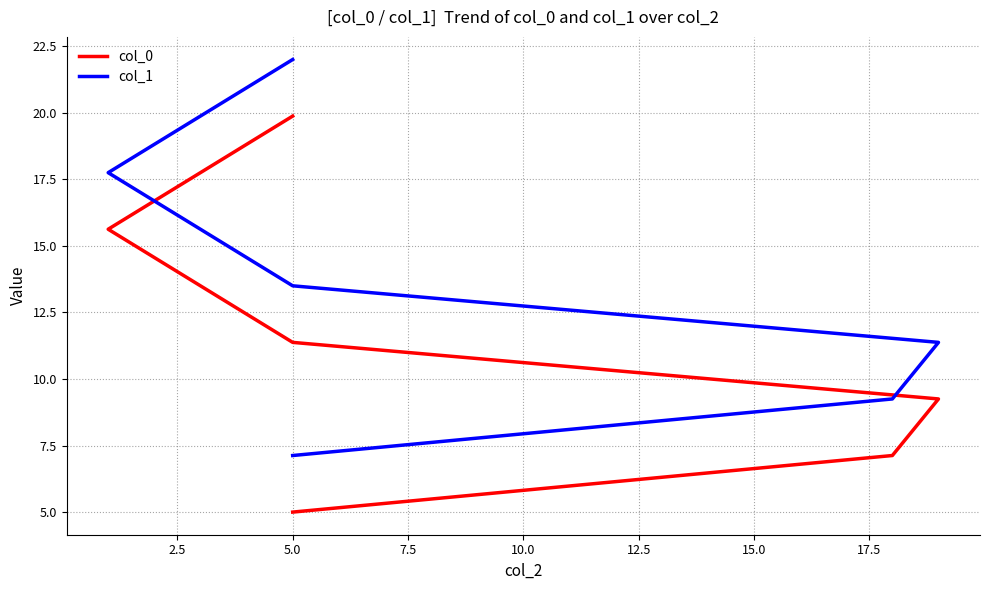

Which series has the largest total across all categories?

col_1